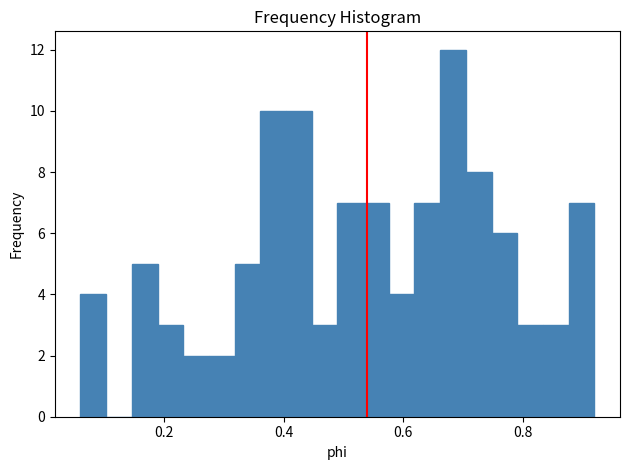

Around what value on the x-axis is the tallest bar? Give the approximate position of its centre, as read against the axis.

0.68